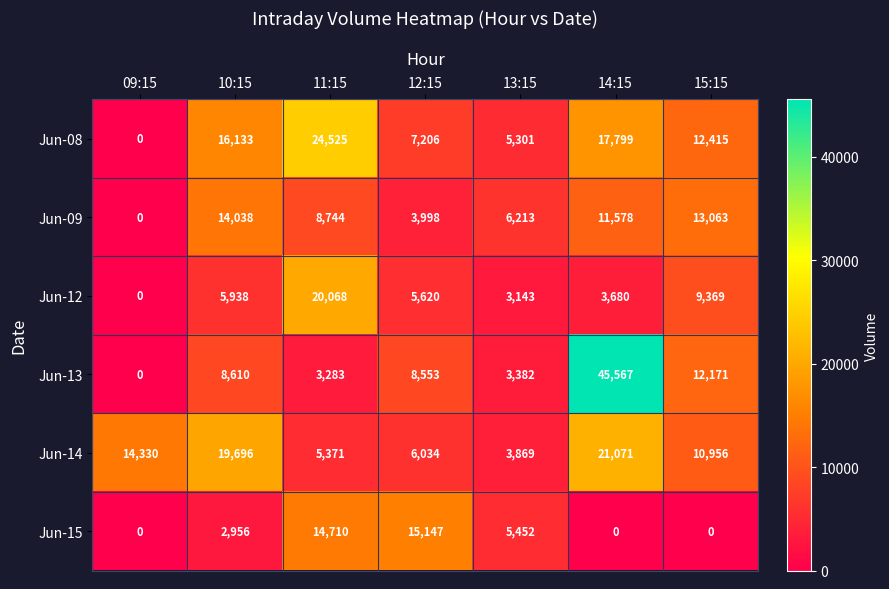

At which label is Jun-09 closest to 7019?

13:15